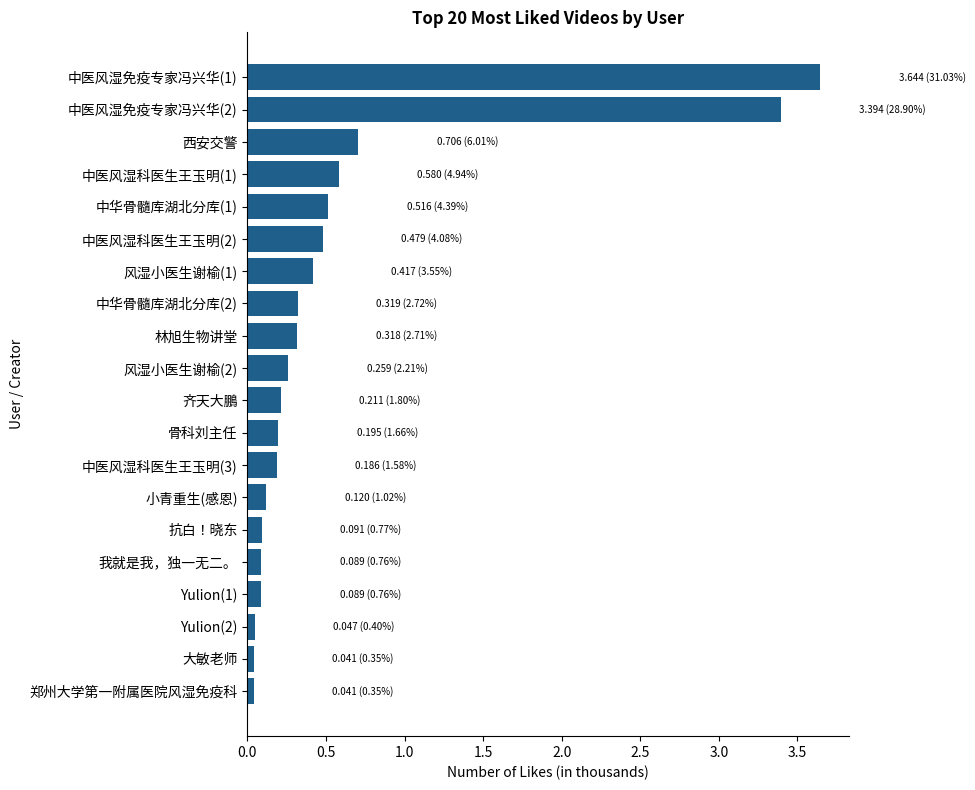

What is the approximate value at 风湿小医生谢榆(1)?

0.4